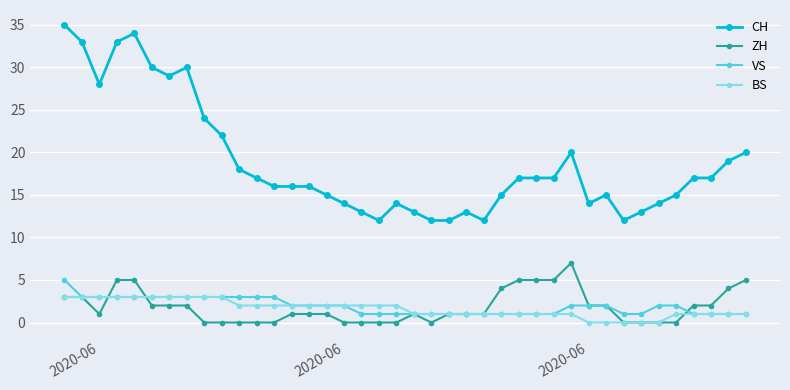

What is the difference between the maximum and second lowest values in the BS series?

3